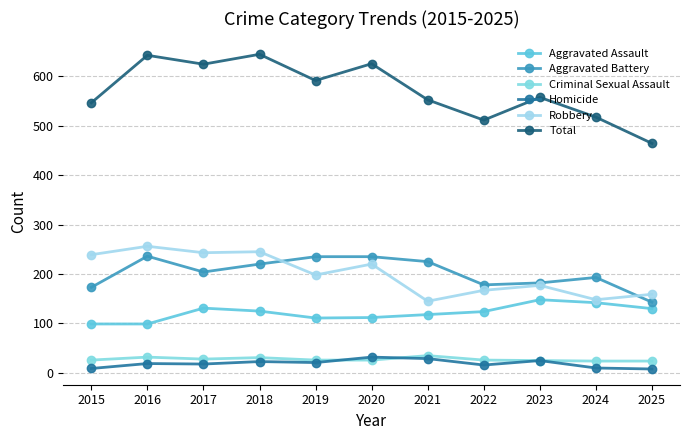

Between 2025 and 2016, which is larger?

2025